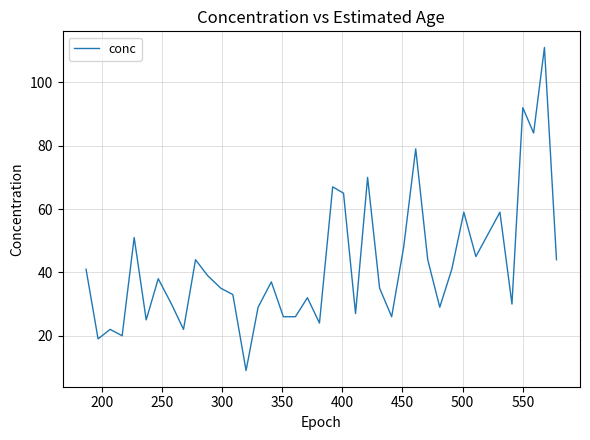

True or false: there are more than 0 points higher than both neighbors.

True